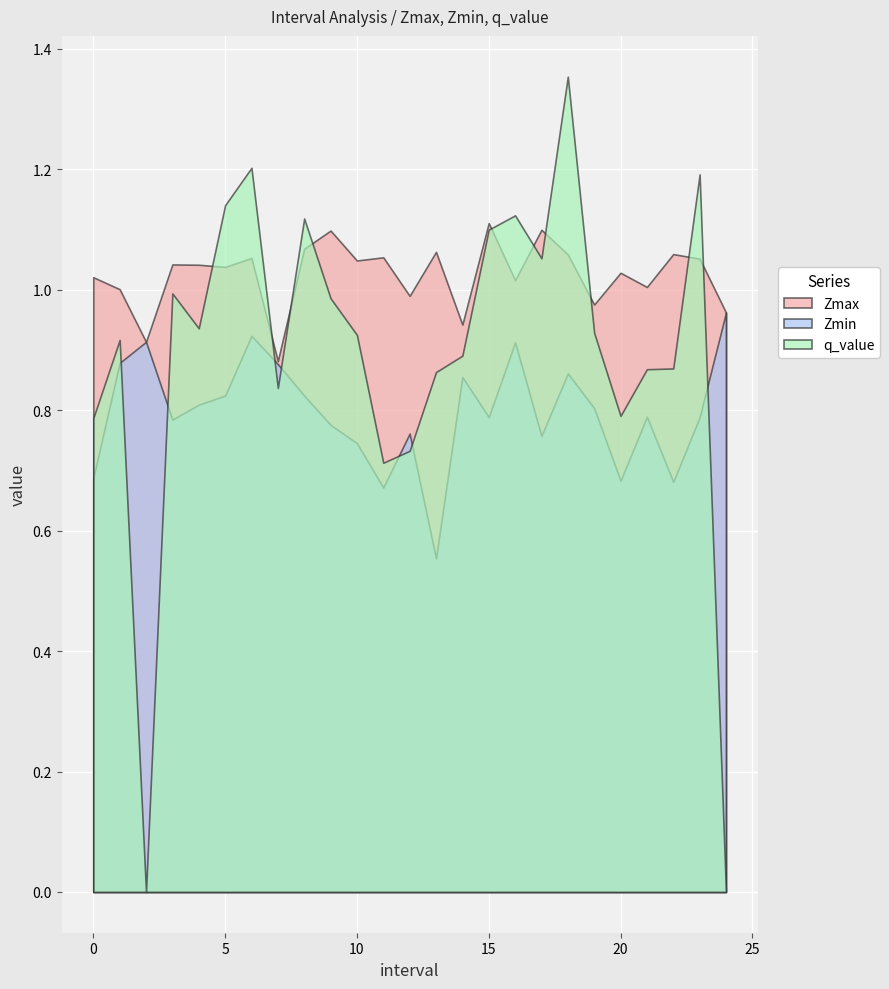

Reading right to left, list all the values displayed in this chart.

Zmax: 1.0	1.1	1.1	1.0	1.0	1.0	1.1	1.1	1.0	1.1	0.9	1.1	1.0	1.1	1.0	1.1	1.1	0.9	1.1	1.0	1.0	1.0	0.9	1.0	1.0
Zmin: 1.0	0.8	0.7	0.8	0.7	0.8	0.9	0.8	0.9	0.8	0.9	0.6	0.8	0.7	0.7	0.8	0.8	0.9	0.9	0.8	0.8	0.8	0.9	0.9	0.7
q_value: 0.0	1.2	0.9	0.9	0.8	0.9	1.4	1.1	1.1	1.1	0.9	0.9	0.7	0.7	0.9	1.0	1.1	0.8	1.2	1.1	0.9	1.0	0.0	0.9	0.8